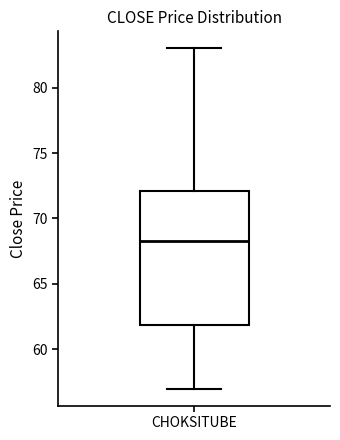

Read this box plot against the y-axis: the position of the median line, the range covered by the box, and the ends of both whiskers. The values are not printed on the chart, so give them approximately, as read against the axis.

median 68.5, box 62.0 to 72.0, whiskers 57.0 to 83.0